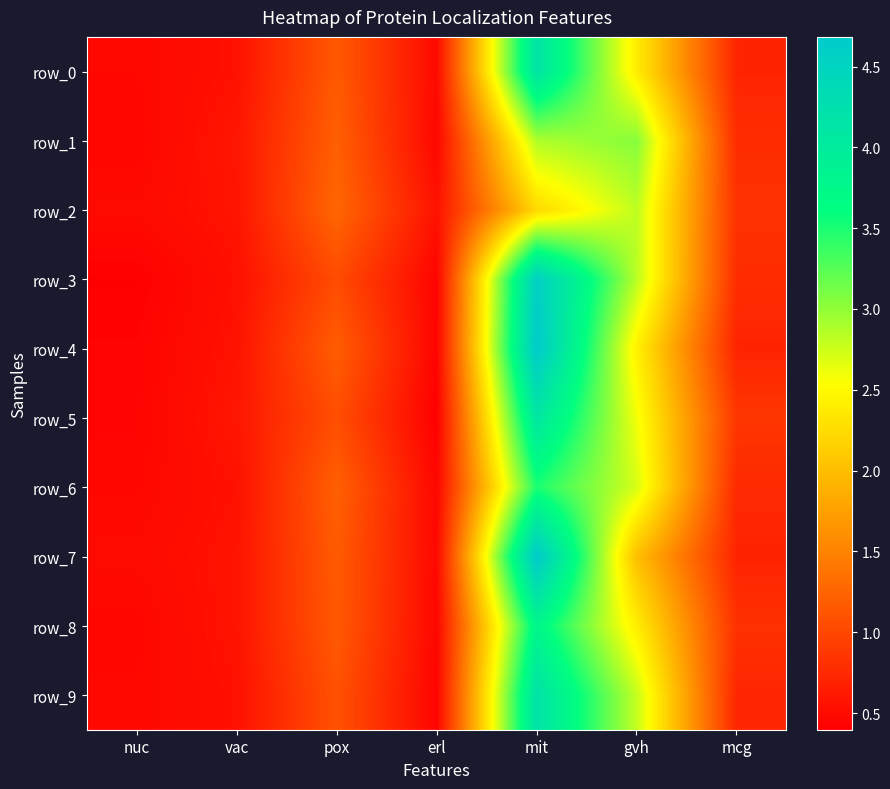

Rank the series by their maximum value, from lowest to highest.

row_2, row_1, row_6, row_8, row_5, row_0, row_9, row_3, row_7, row_4